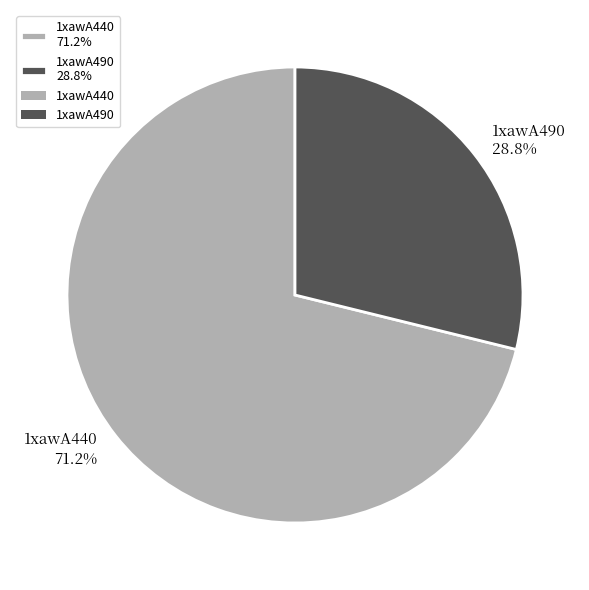

Which category has the smallest portion of the pie?

1xawA490